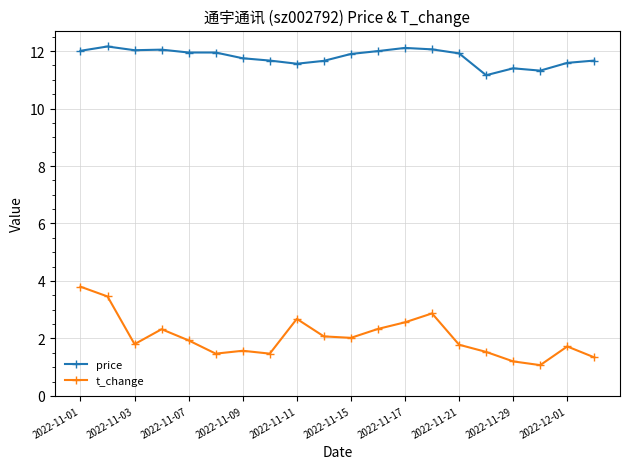

List the series in order of their overall mean, highest first.

price, t_change